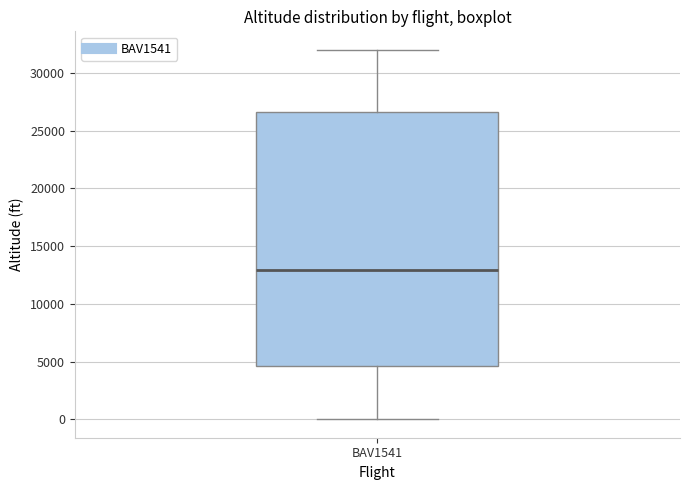

Read this box plot against the y-axis: the position of the median line, the range covered by the box, and the ends of both whiskers. The values are not printed on the chart, so give them approximately, as read against the axis.

median 13000, box 4500 to 26500, whiskers 0 to 32000